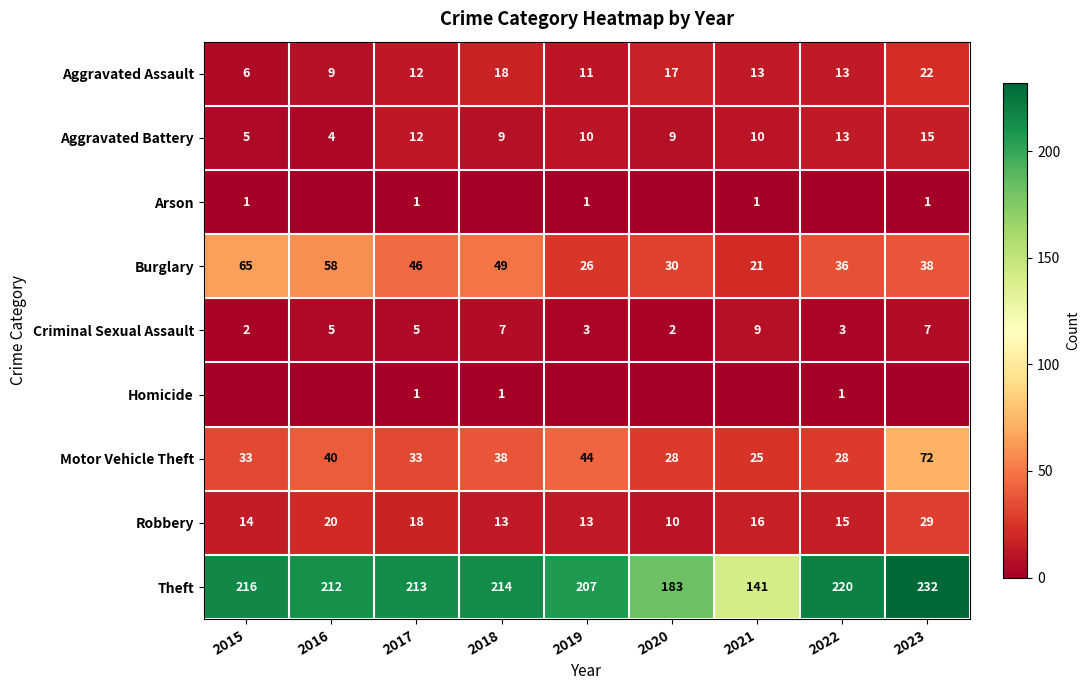

How many Criminal Sexual Assault values are between 3 and 7?

6